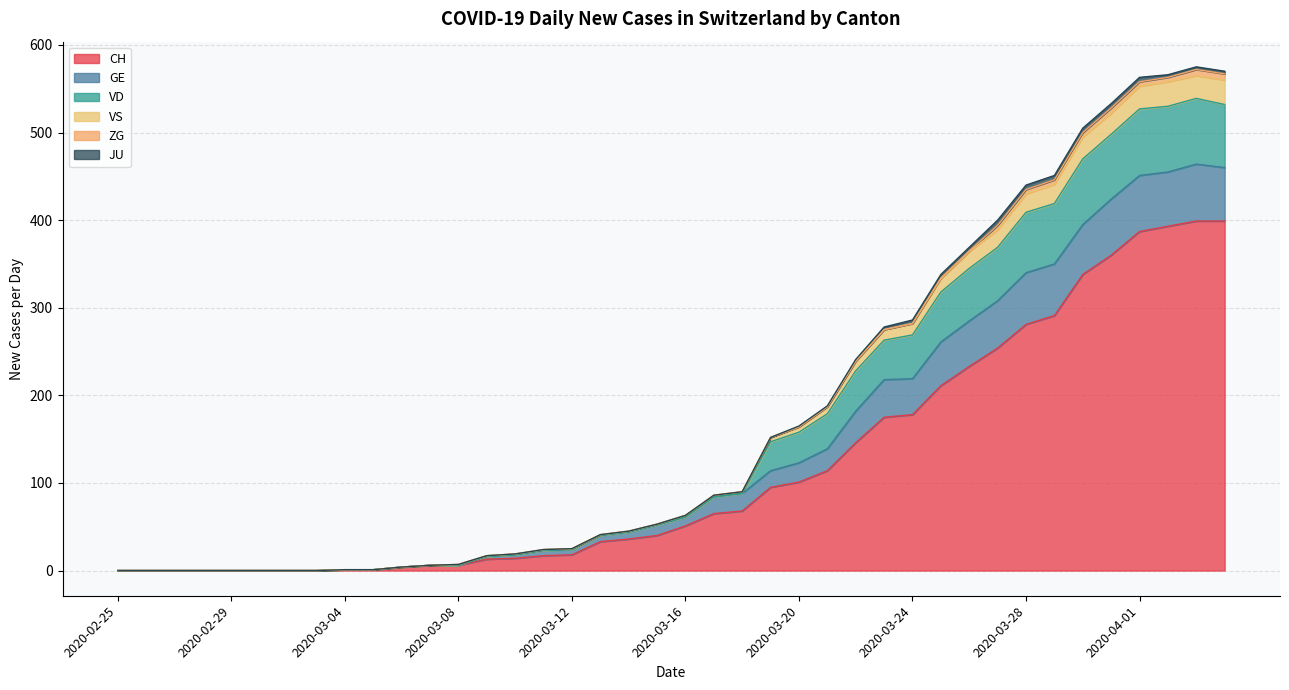

What is the label of the 34th point from the right?

2020-03-02